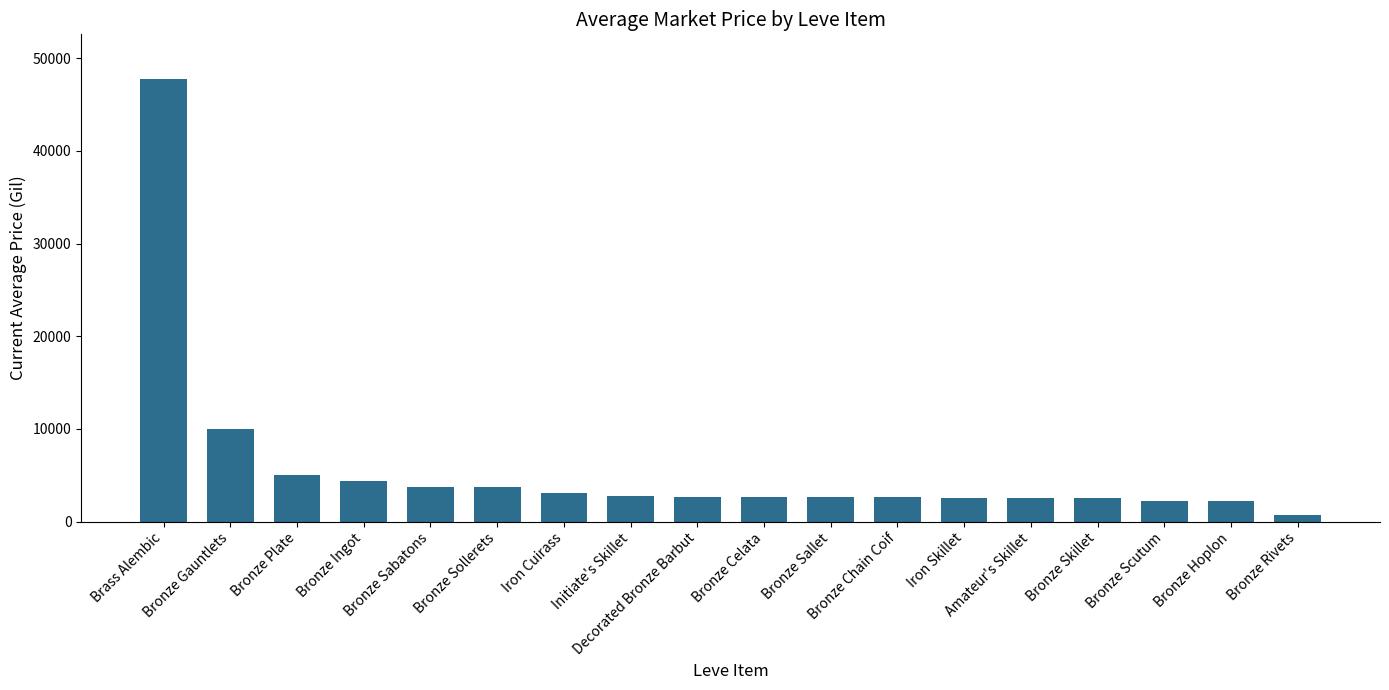

What is the label of the 13th bar from the right?

Bronze Sollerets